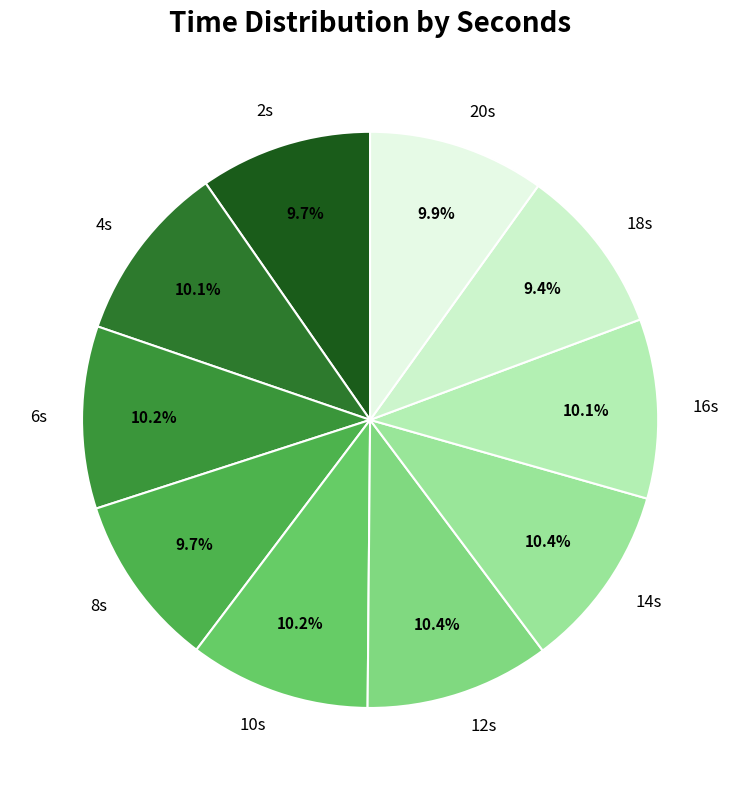

Does any single category account for the majority?

No